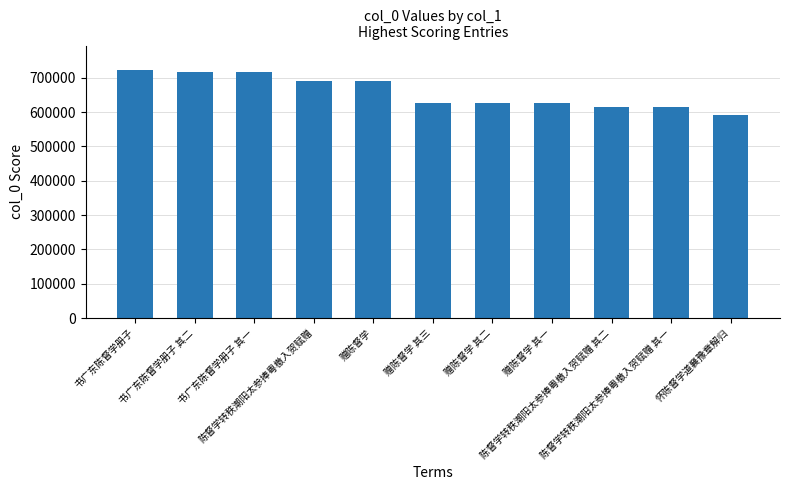

What is the ratio of the value at 怀陈督学道襄豫章解归 to the value at 陈督学转秩潮阳太参捧粤檄入贺赋赠 其一?

1.0